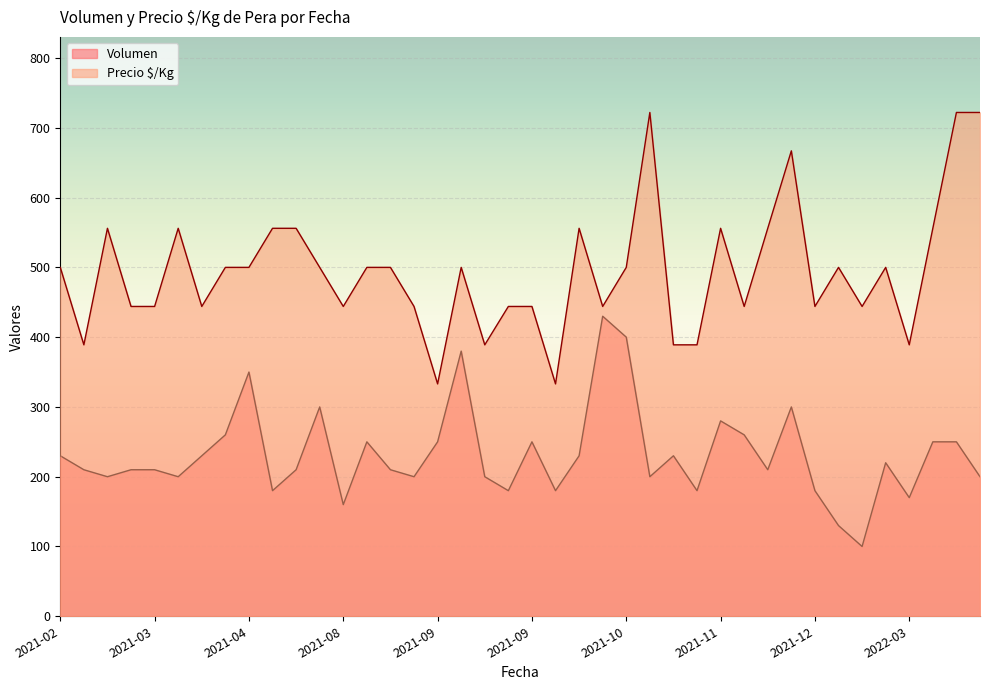

How many lines are shown in the chart?

2